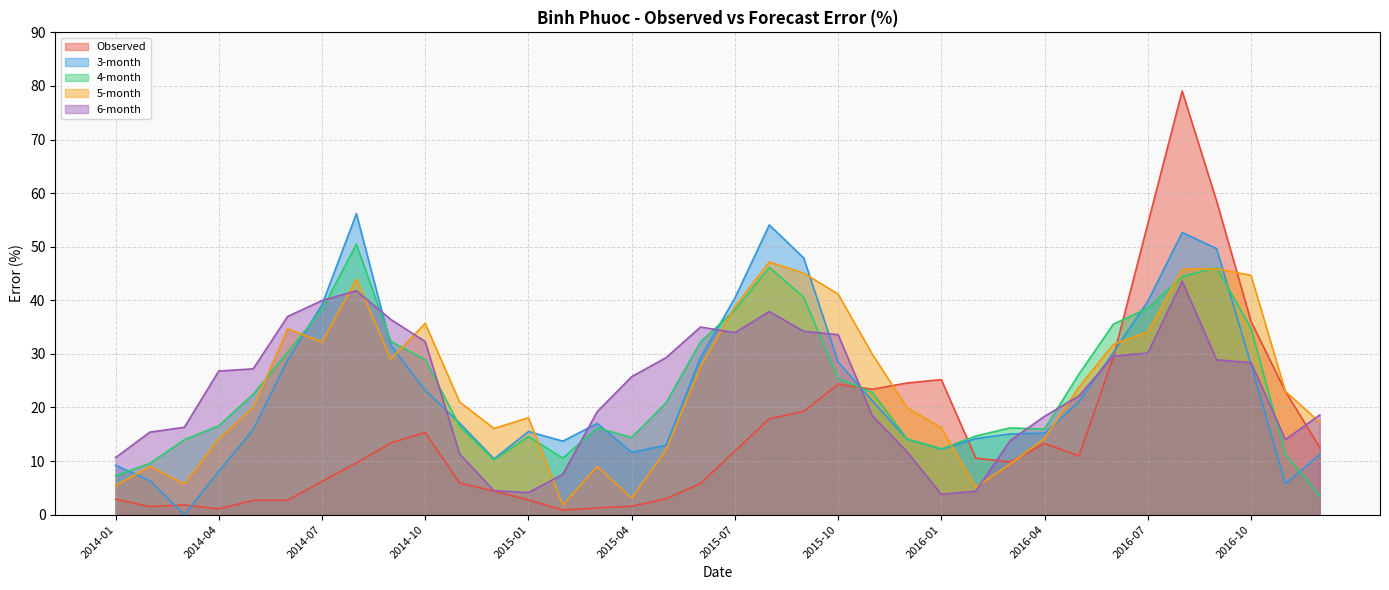

Is it true that Observed equals 6.0 at 2015-09?

False